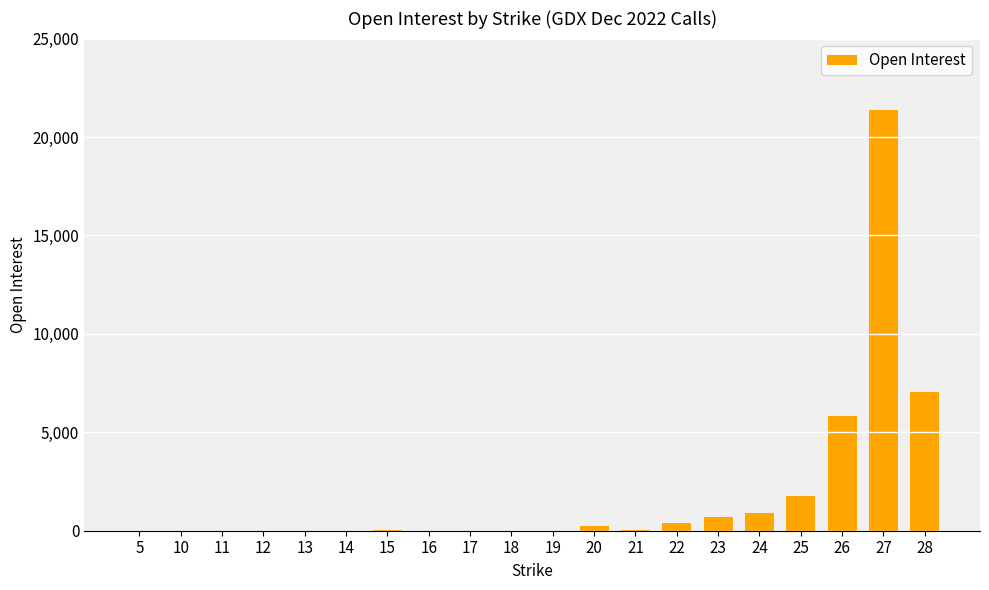

What is the ratio of the value at 5 to the value at 17?

0.2